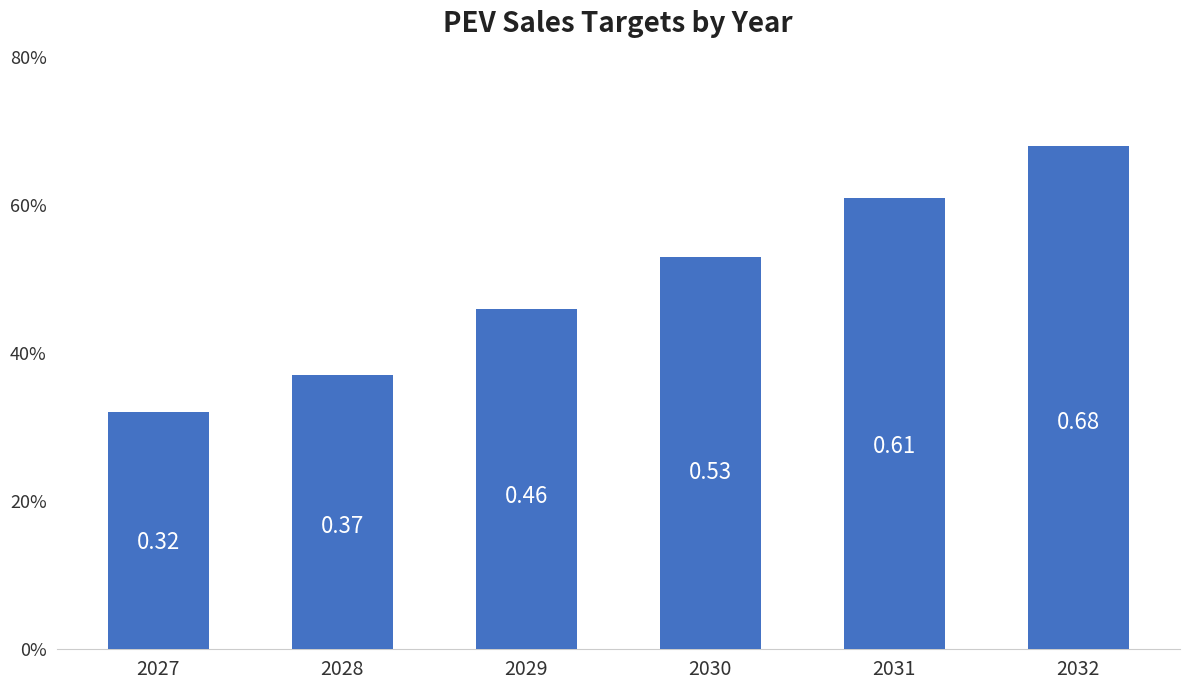

What is the change in value from 2030 to 2031?

+0.1